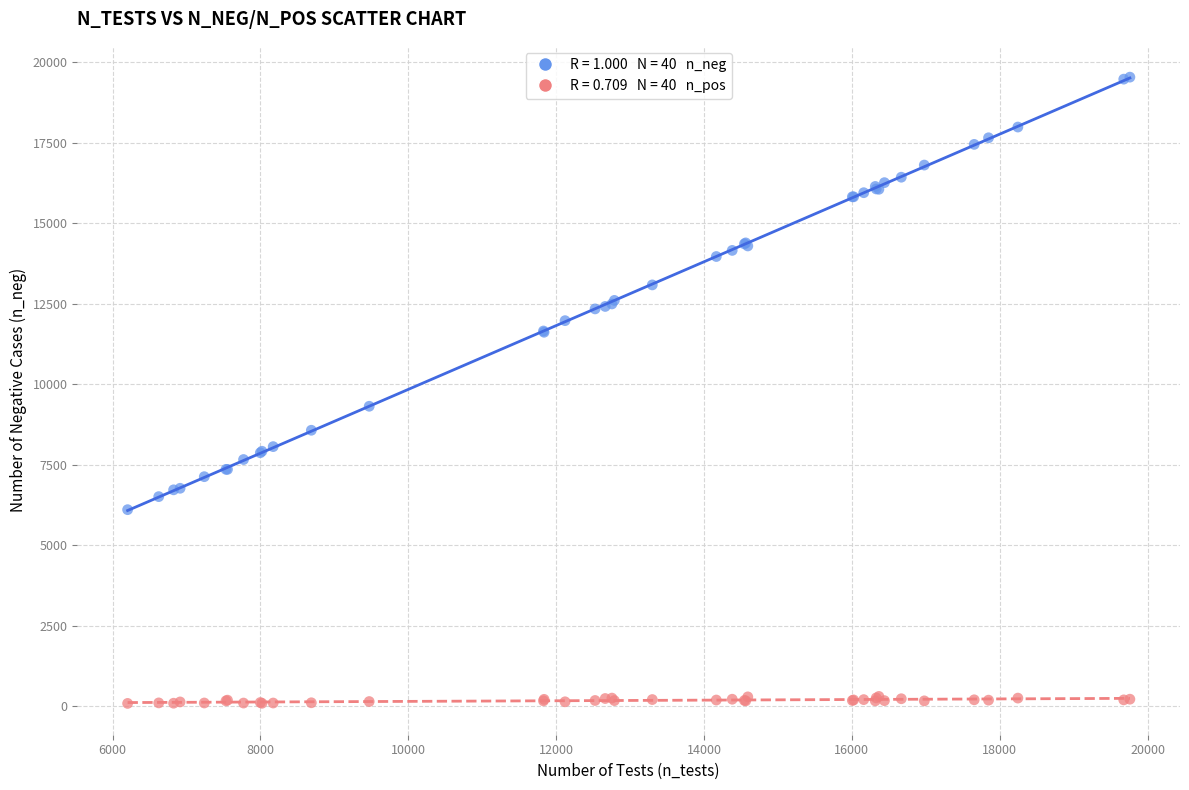

Across all series, what Y value is closest to 9815?

9319